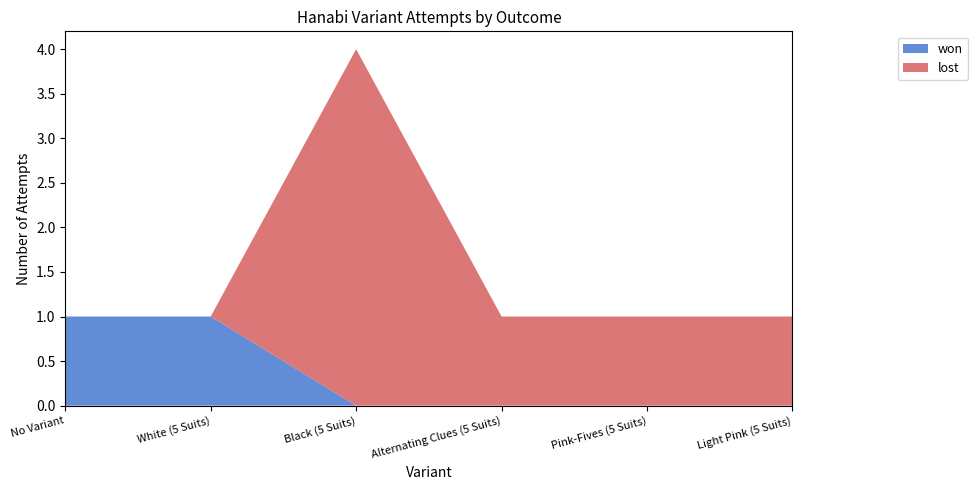

Reading left to right, what are all the values shown in this chart?

won: No Variant=1	White (5 Suits)=1	Black (5 Suits)=0	Alternating Clues (5 Suits)=0	Pink-Fives (5 Suits)=0	Light Pink (5 Suits)=0
lost: No Variant=0	White (5 Suits)=0	Black (5 Suits)=4	Alternating Clues (5 Suits)=1	Pink-Fives (5 Suits)=1	Light Pink (5 Suits)=1